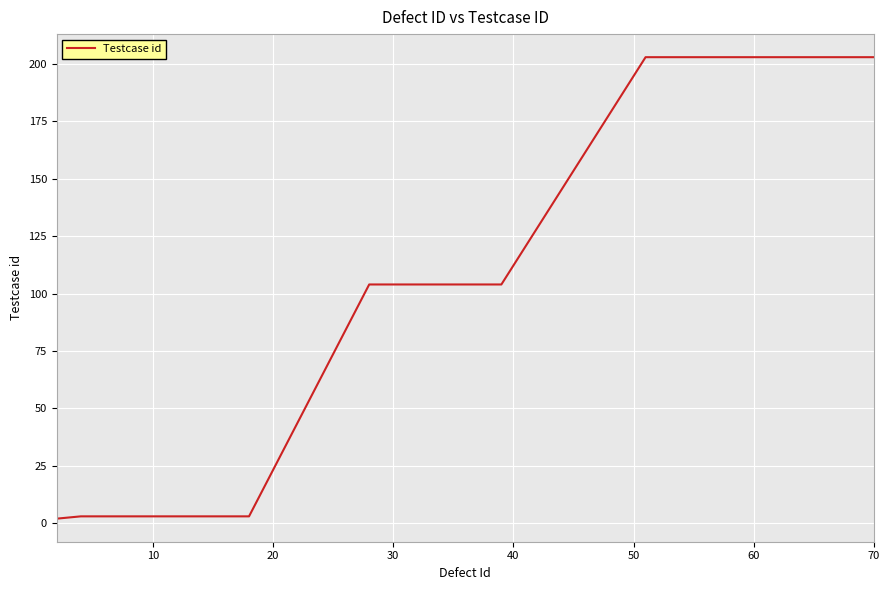

How many lines are shown in the chart?

1